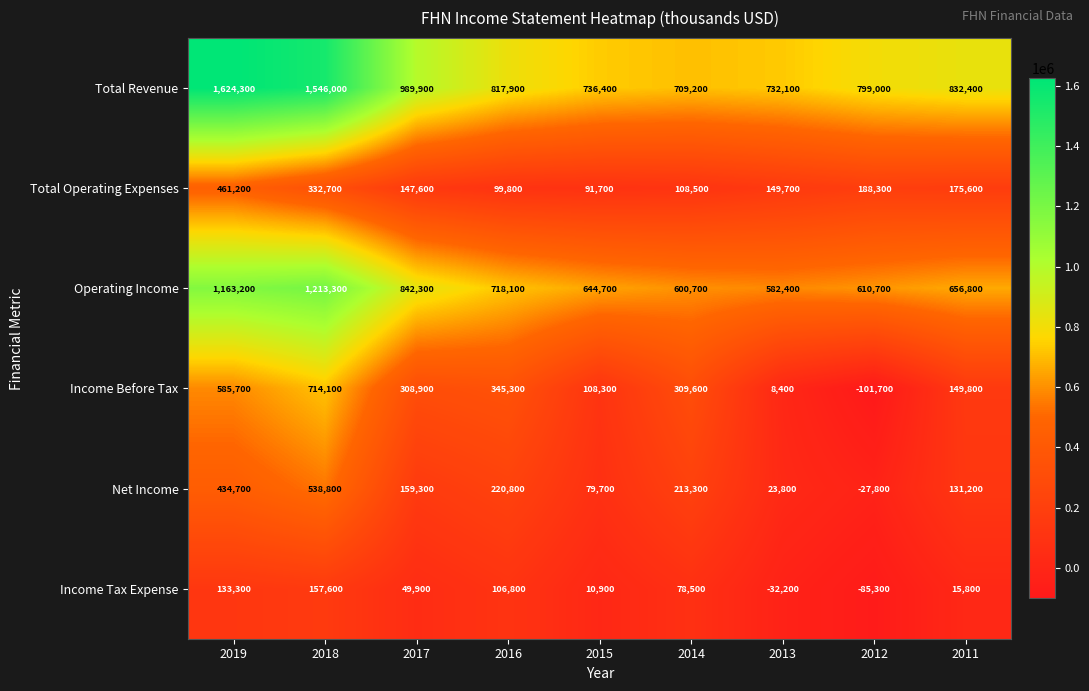

How many data points does each series have?

9